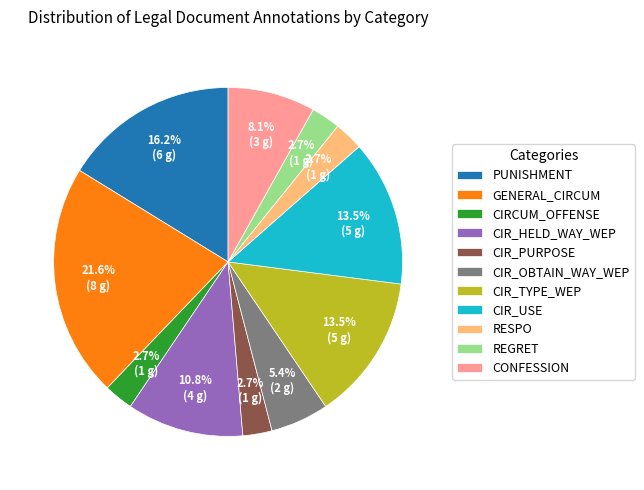

Approximately how many times larger is the value at CONFESSION compared to CIR_PURPOSE?

3.0